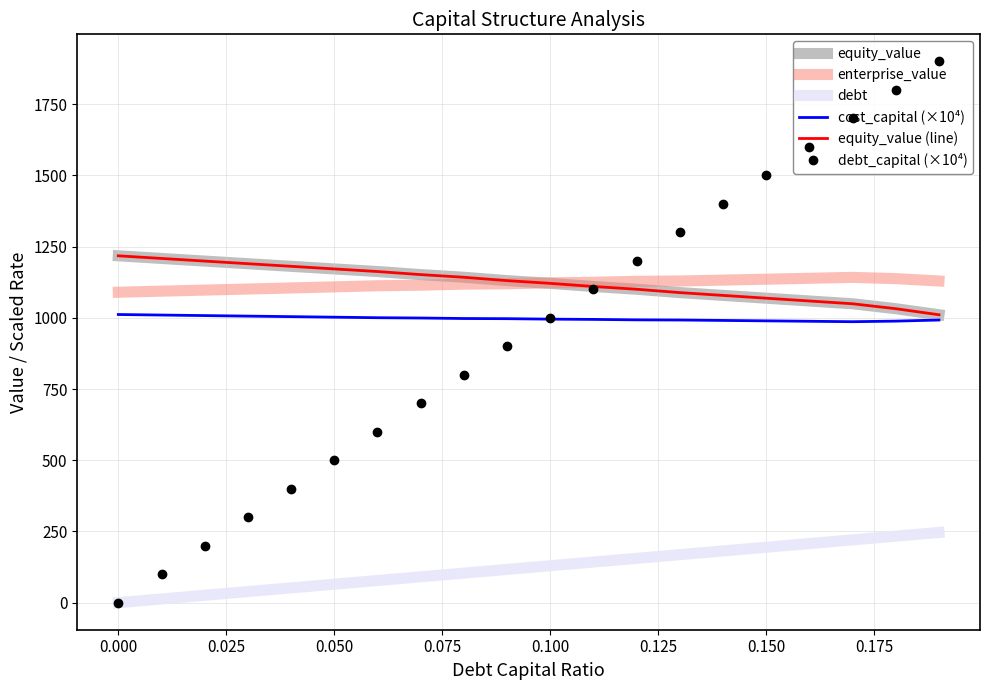

What value does the equity_value series have at 0.025?

1199.1